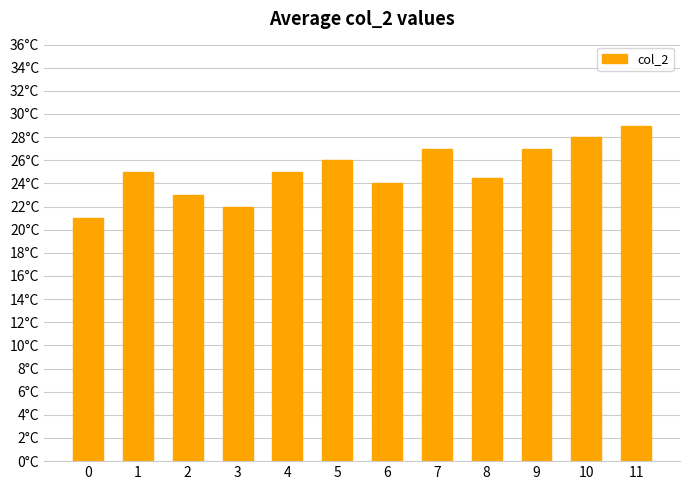

What is the maximum value shown in the chart?

29.0